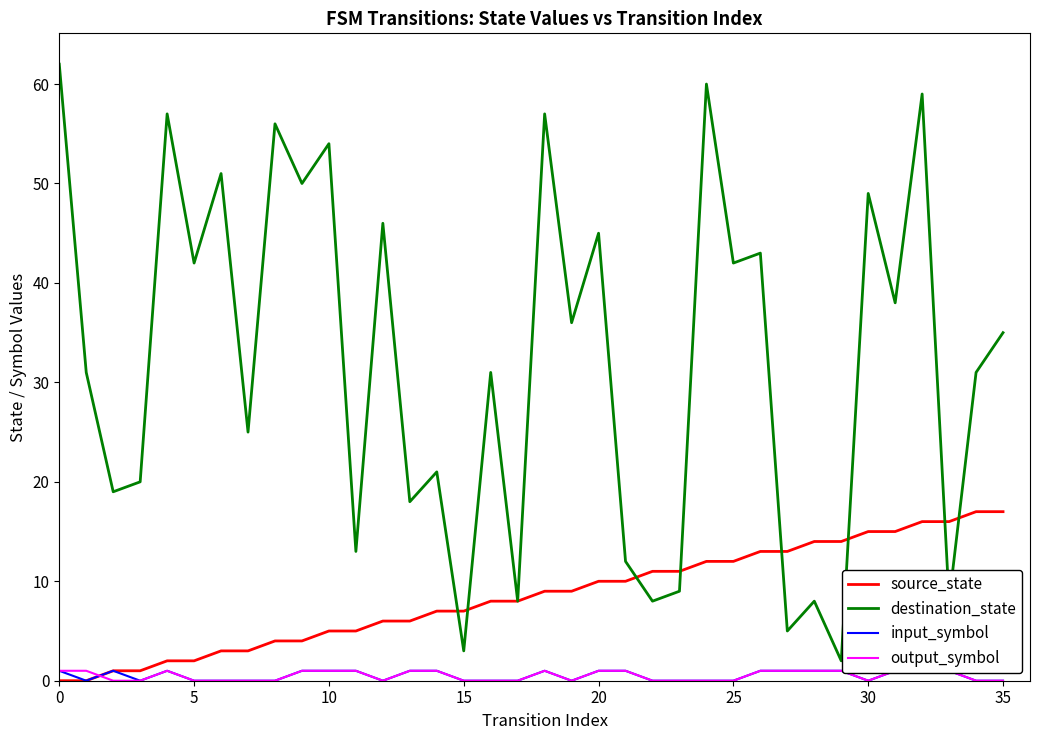

Reading left to right, extract all data points from this chart.

source_state: 0	0	1	1	2	2	3	3	4	4	5	5	6	6	7	7	8	8	9	9	10	10	11	11	12	12	13	13	14	14	15	15	16	16	17	17
destination_state: 62	31	19	20	57	42	51	25	56	50	54	13	46	18	21	3	31	8	57	36	45	12	8	9	60	42	43	5	8	2	49	38	59	8	31	35
input_symbol: 1	0	1	0	1	0	0	0	0	1	1	1	0	1	1	0	0	0	1	0	1	1	0	0	0	0	1	1	1	1	0	1	1	1	0	0
output_symbol: 1	1	0	0	1	0	0	0	0	1	1	1	0	1	1	0	0	0	1	0	1	1	0	0	0	0	1	1	1	1	0	1	1	1	0	0